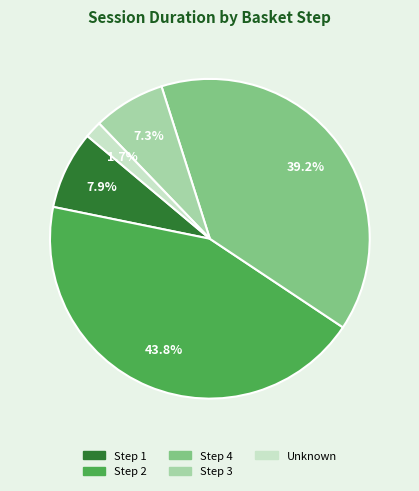

Is there any slice that represents more than half of the pie?

No